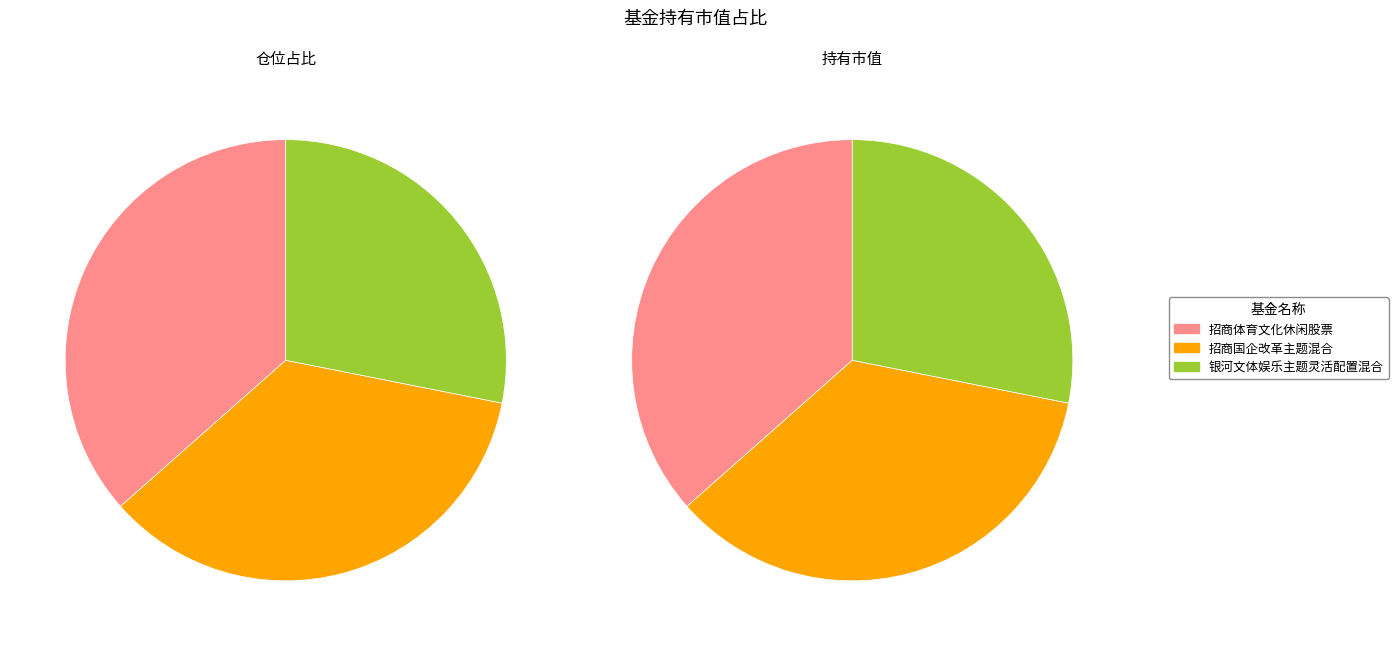

How many segments does this pie chart have?

3